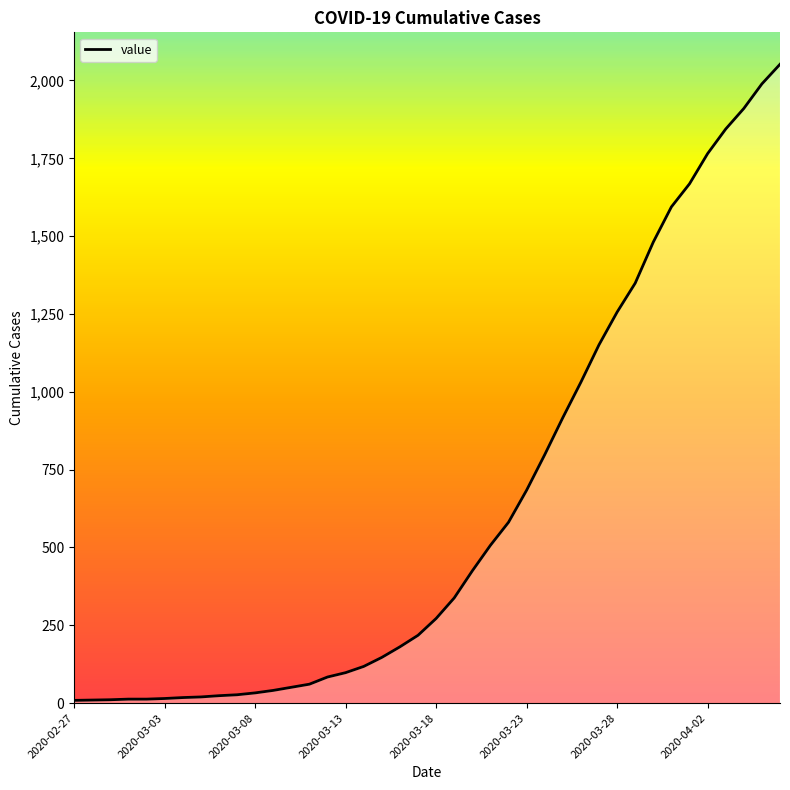

What is the ratio of the value at 2020-03-08 to the value at 2020-03-07?

1.2